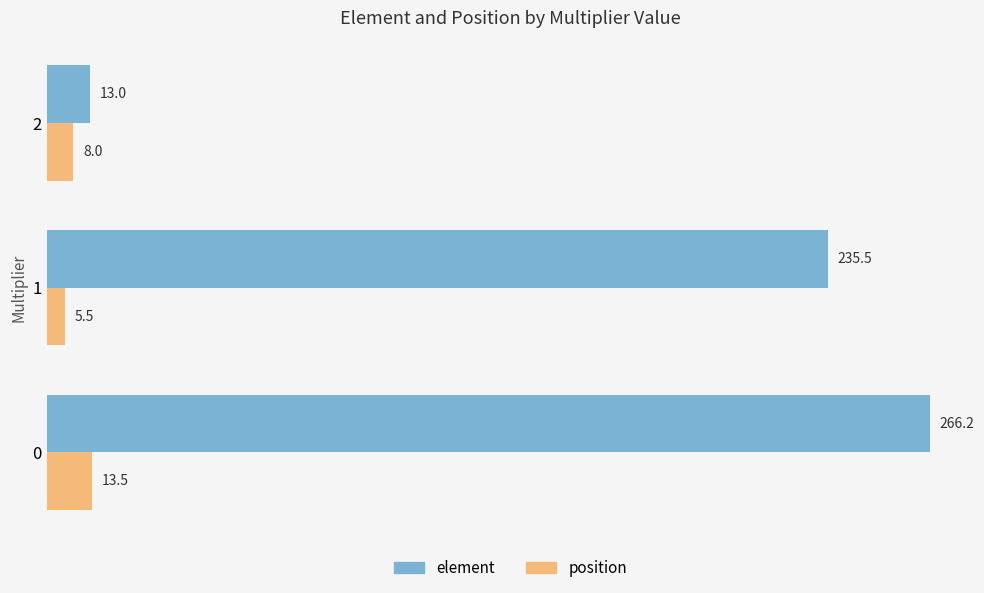

Which series has the largest range (max minus min)?

element